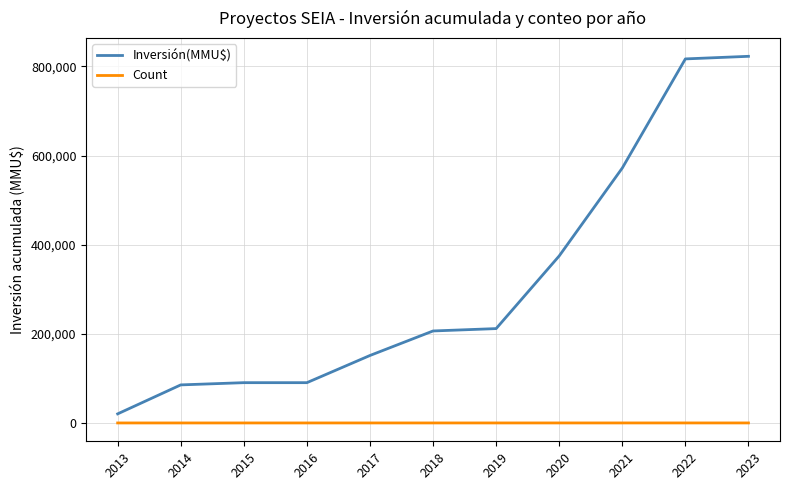

Rank the series by their maximum value, from highest to lowest.

Inversión(MMU$), Count